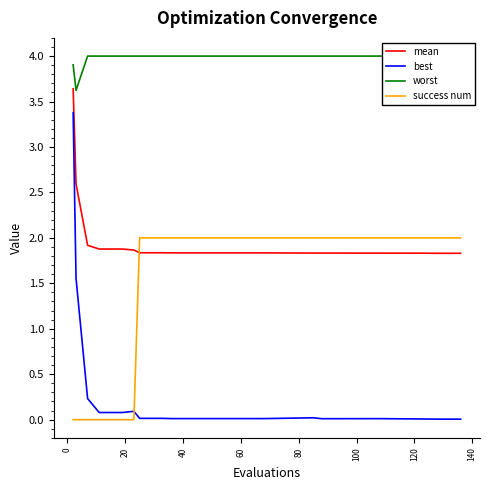

True or false: mean and best intersect in this chart.

False